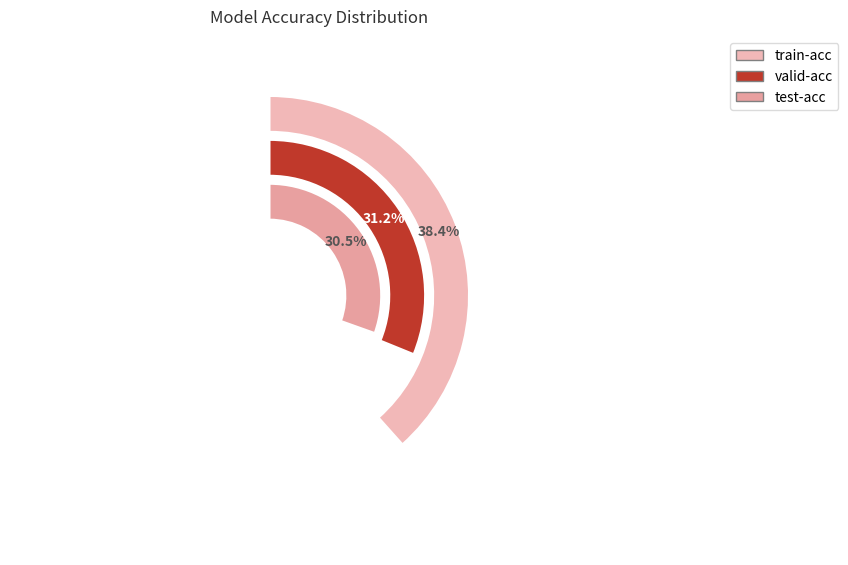

To the nearest percent, what is the average slice percentage?

33%